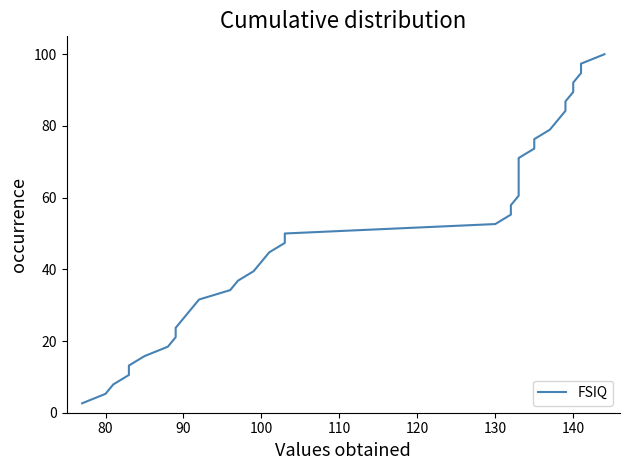

What is the maximum value shown in the chart?

100.0